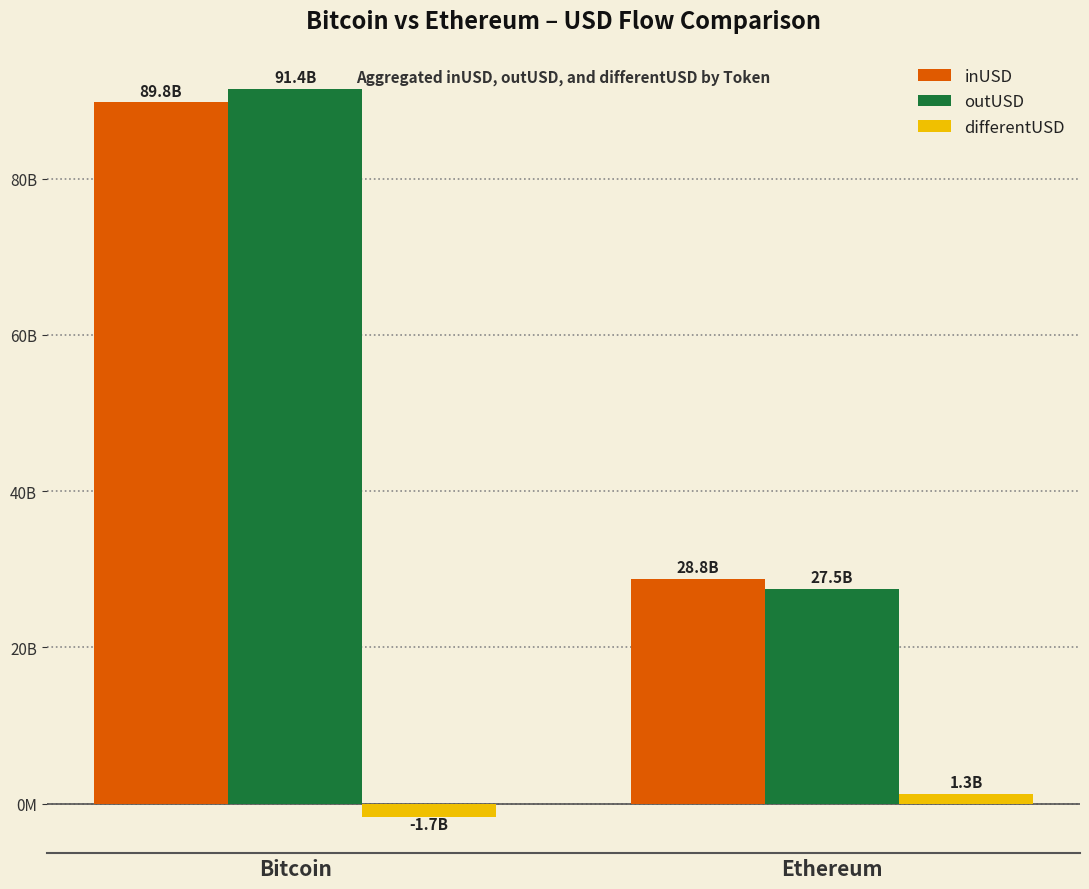

What are all the series names shown in the legend?

inUSD, outUSD, differentUSD